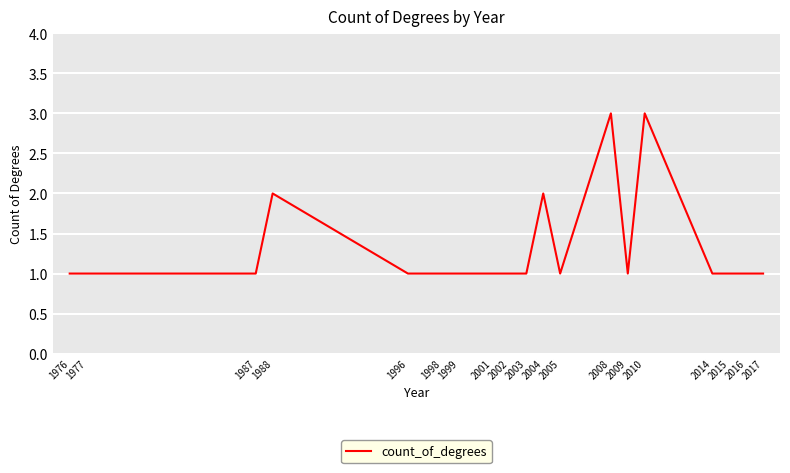

What is the maximum value shown in the chart?

3